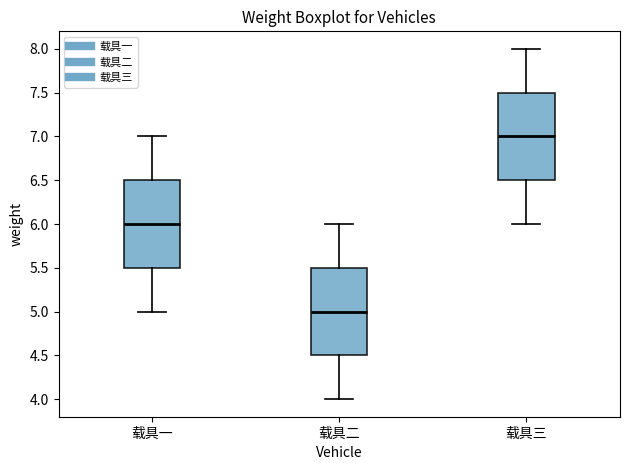

Where does the lower whisker of the box for 载具二 end on the y-axis? The values are not printed on the chart, so give them approximately, as read against the axis.

4.0